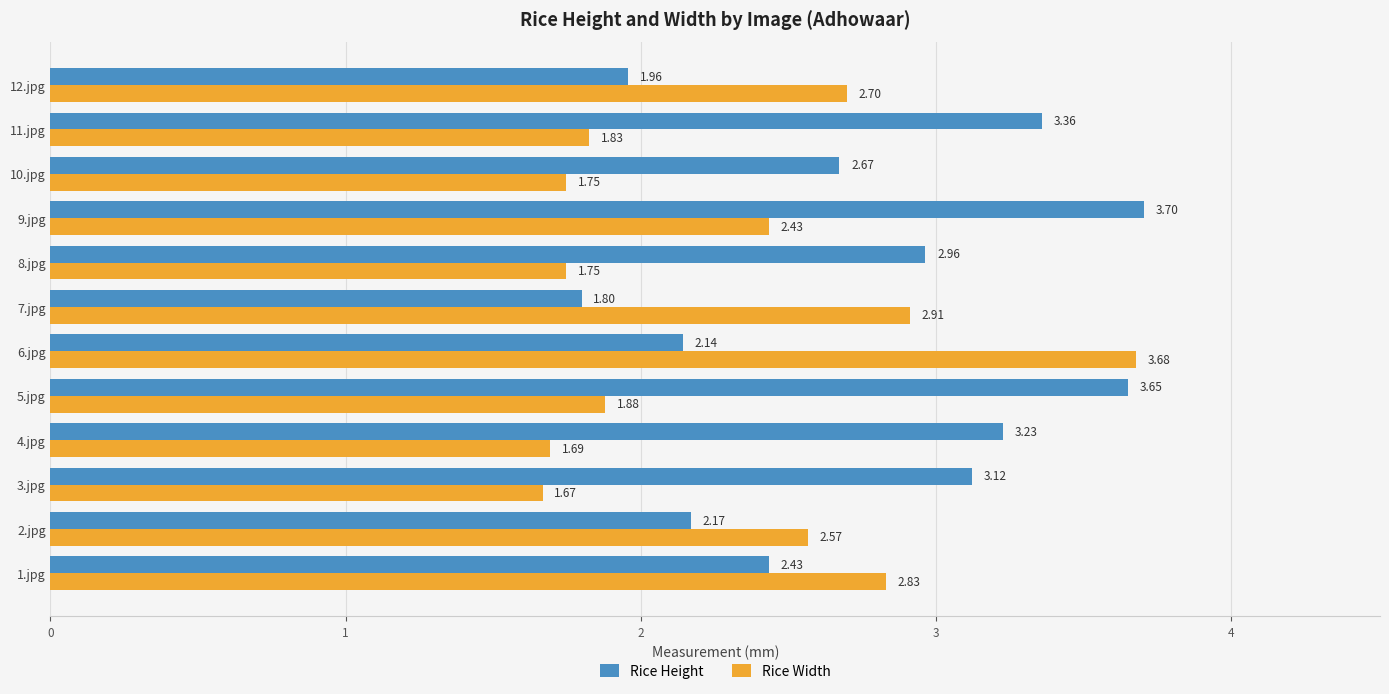

At which category is the sum across all series the highest?

9.jpg